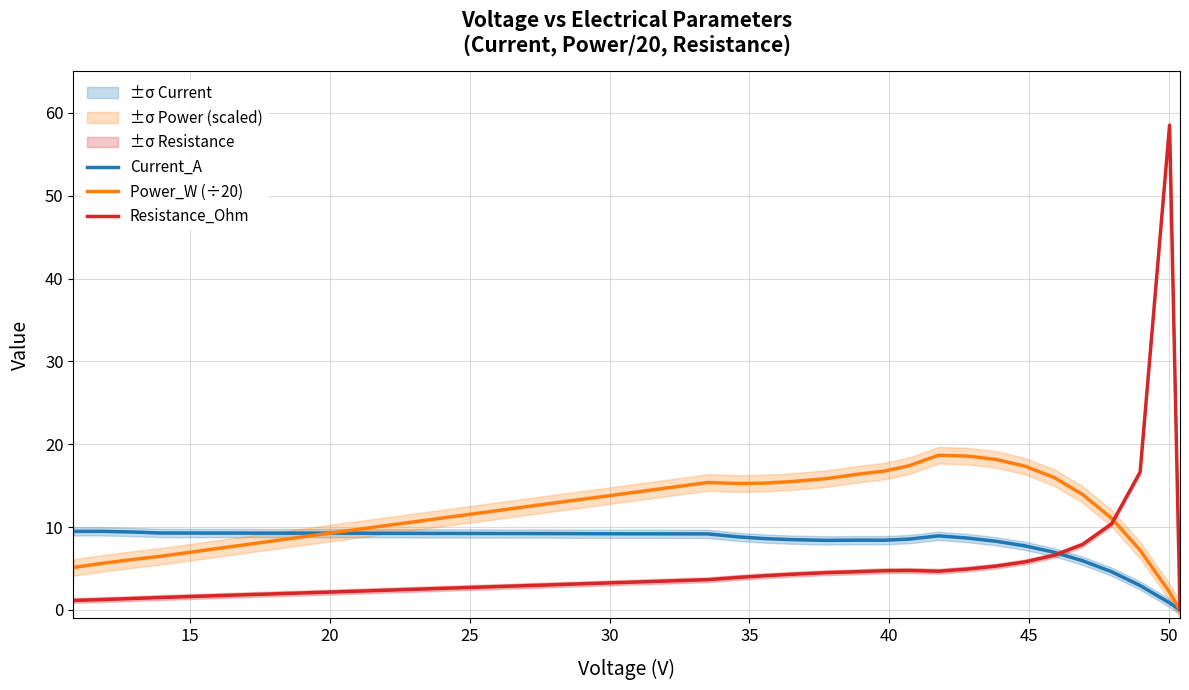

Count the number of categories in the chart.

40